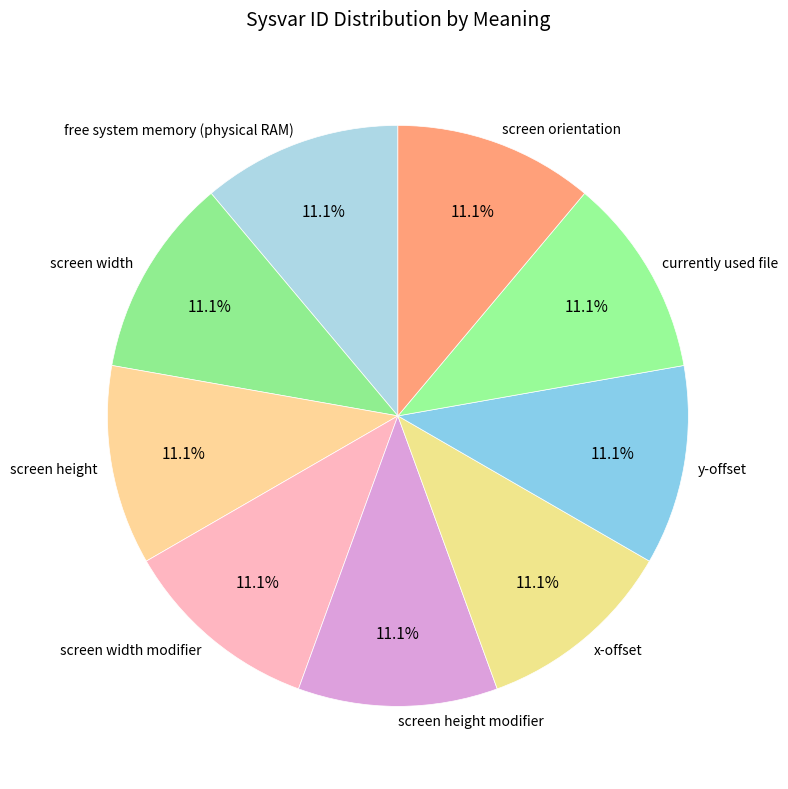

Do currently used file and screen orientation together represent more than half of the pie?

No